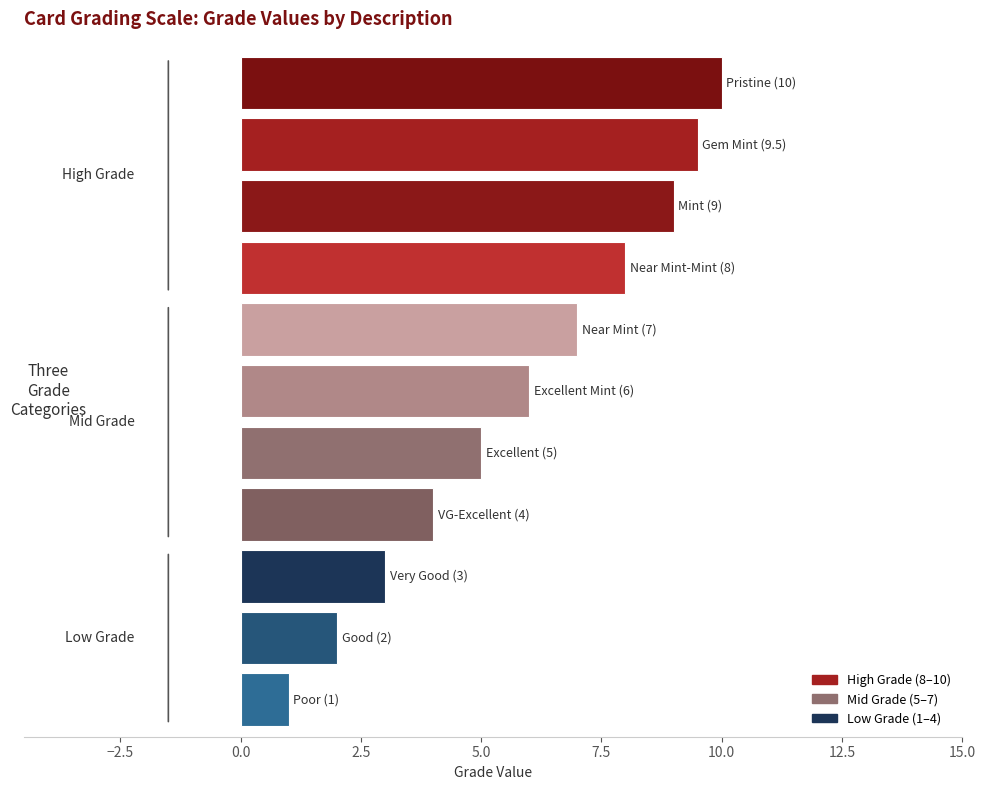

What is the sum of all values?

64.5